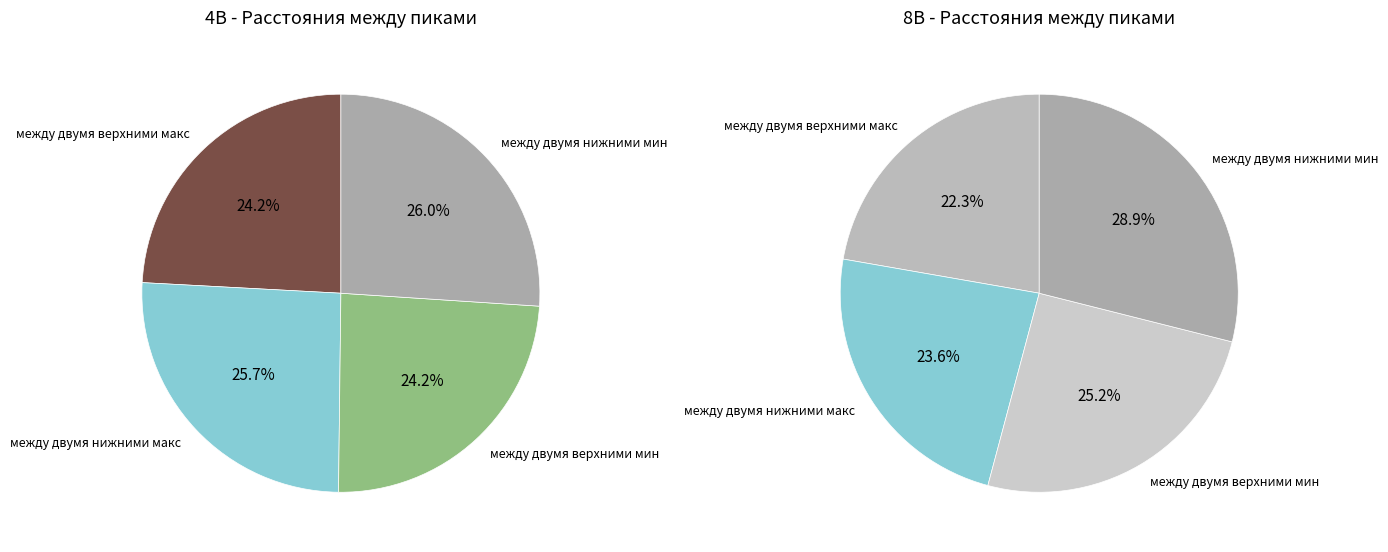

Which series has the widest spread of values?

8B